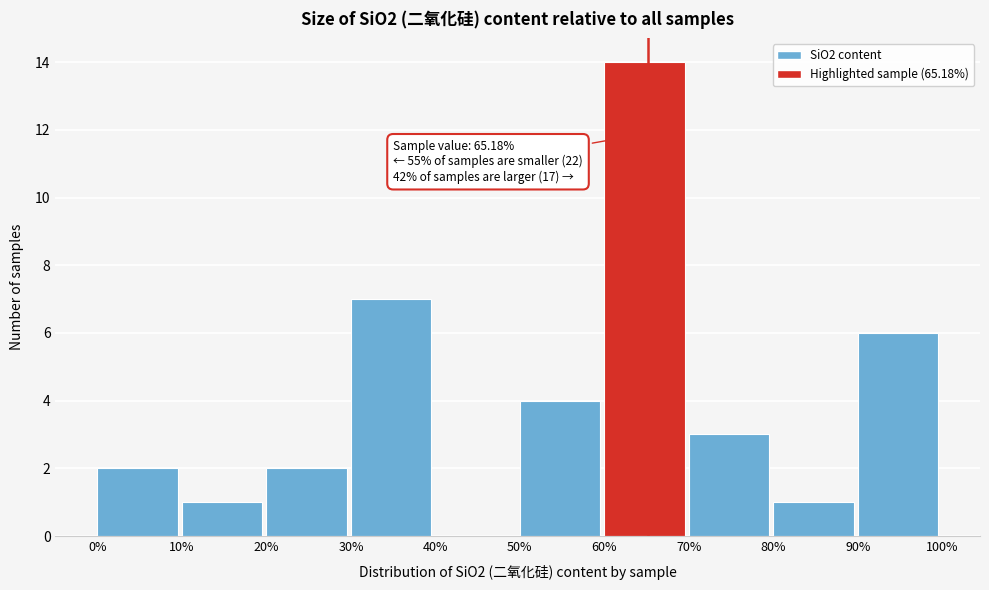

Which range on the x-axis has the tallest bar?

60% to 70%